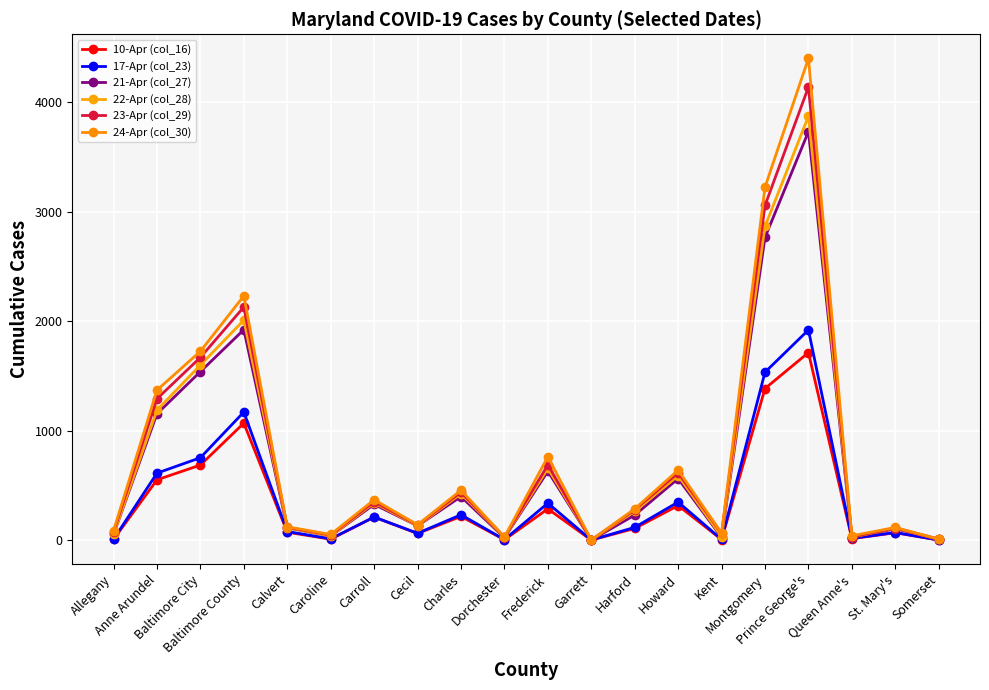

Read the 22-Apr (col_28) value at Cecil.

134